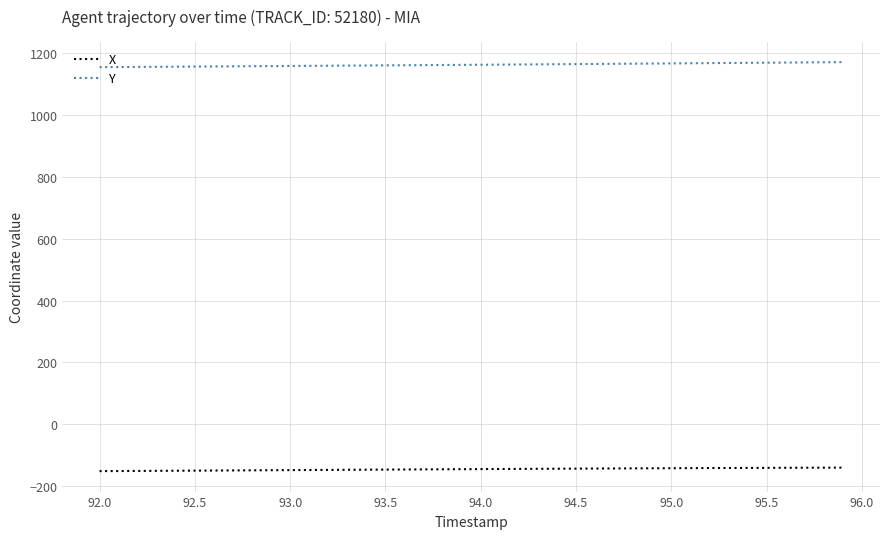

What is the greatest value displayed?

1171.6